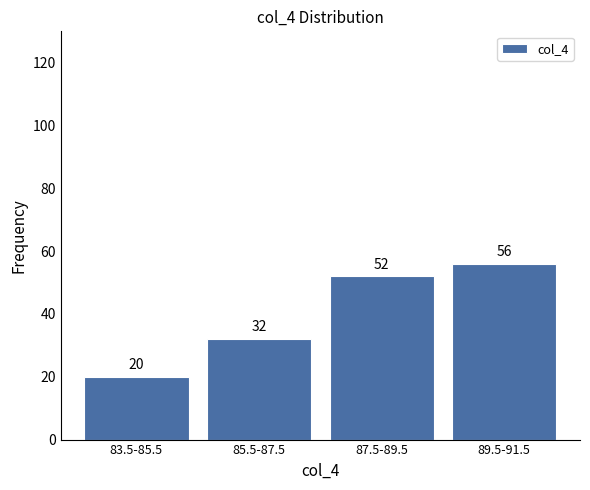

Reading left to right, extract all data points from this chart.

20	32	52	56